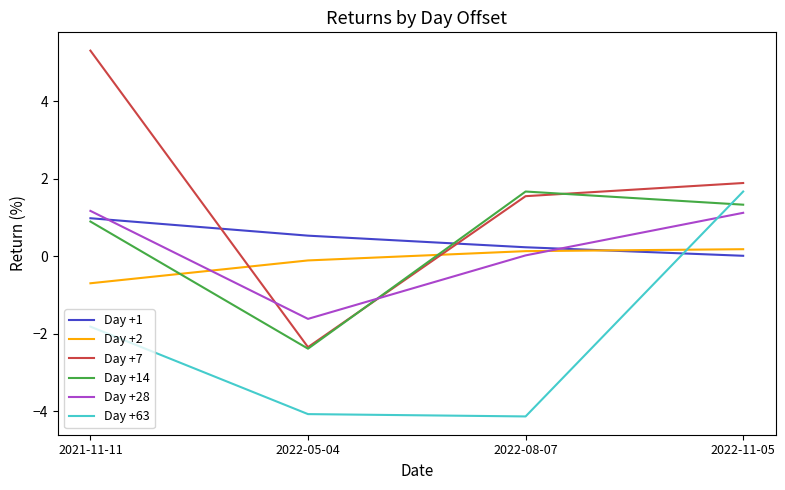

Which series has the largest total across all categories?

Day +7